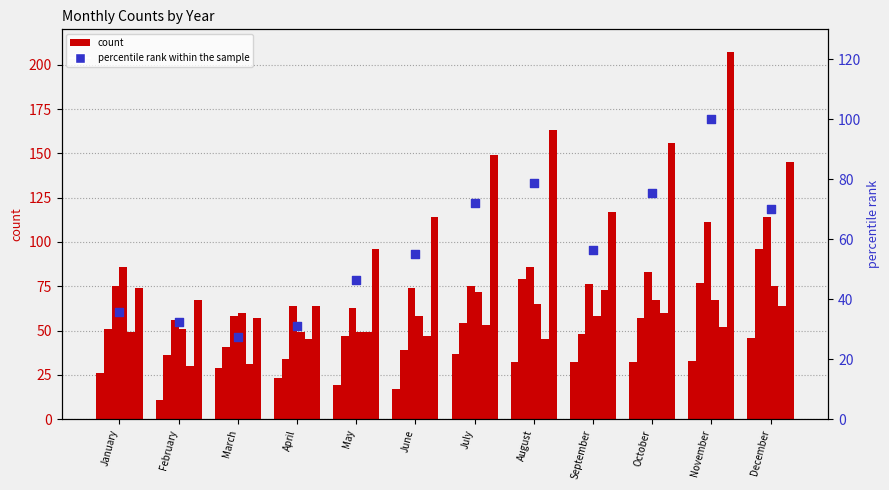

Which has a higher value, February or June?

June